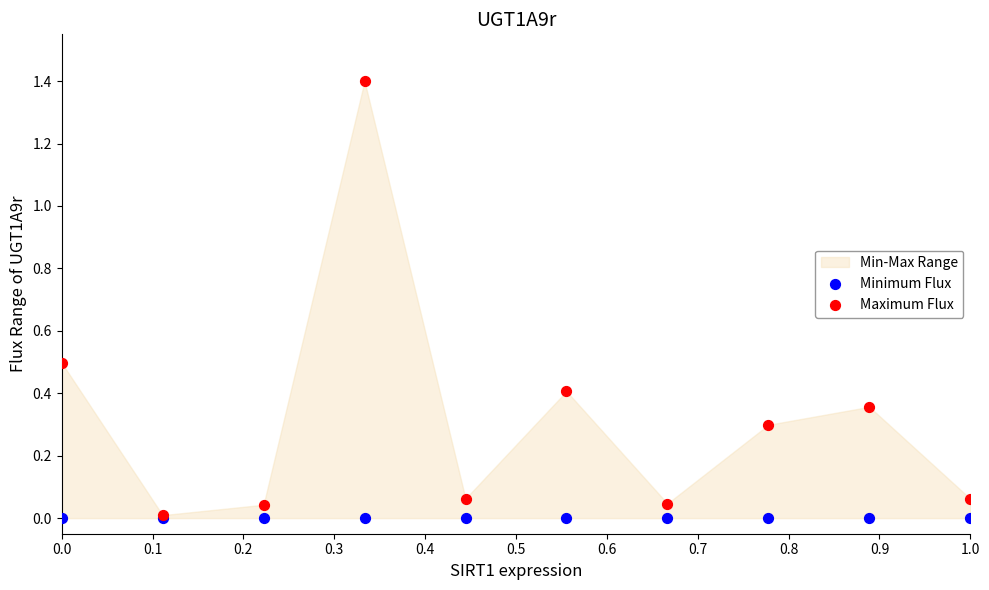

Which series reaches the maximum Y coordinate?

Maximum Flux